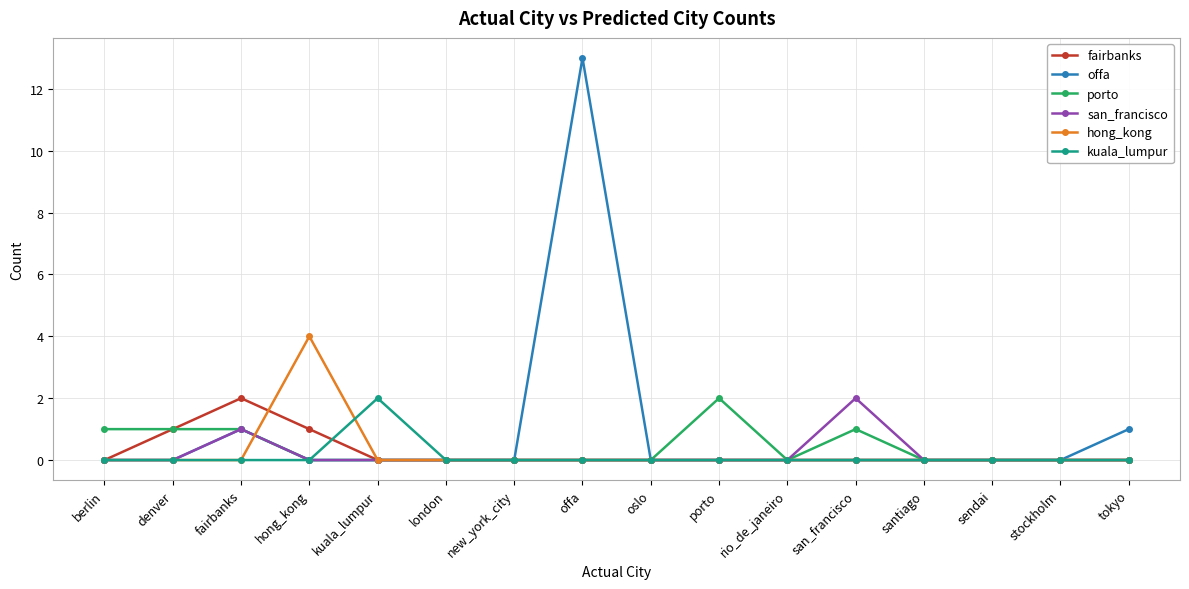

The value of offa at porto is -9. True or false?

False